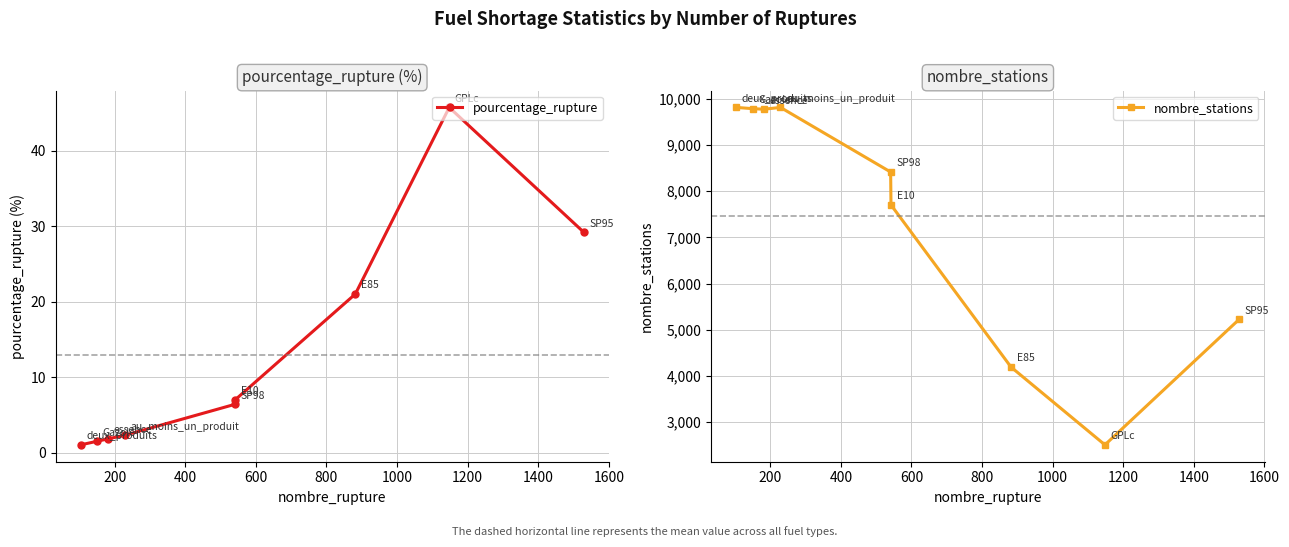

What is the lowest value of the nombre_stations series?

2509